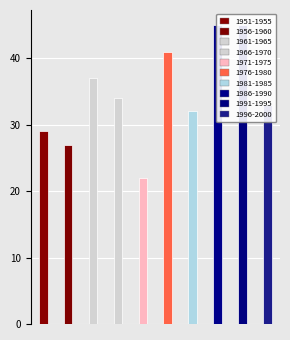

What is the sum of the values at 9 and 4?

55